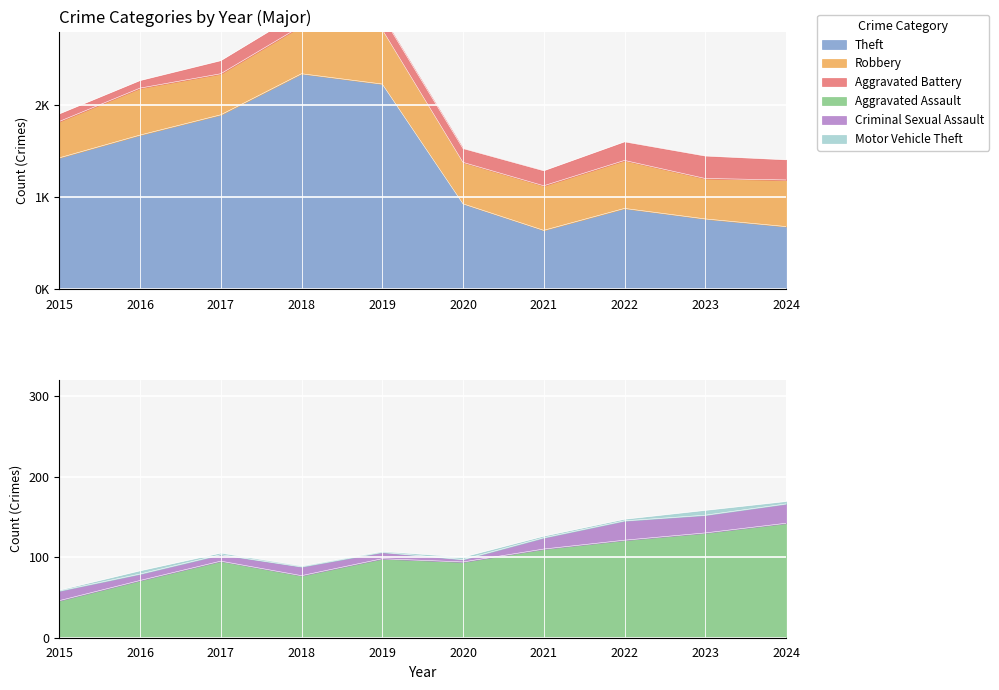

True or false: Criminal Sexual Assault and Aggravated Battery intersect in this chart.

False